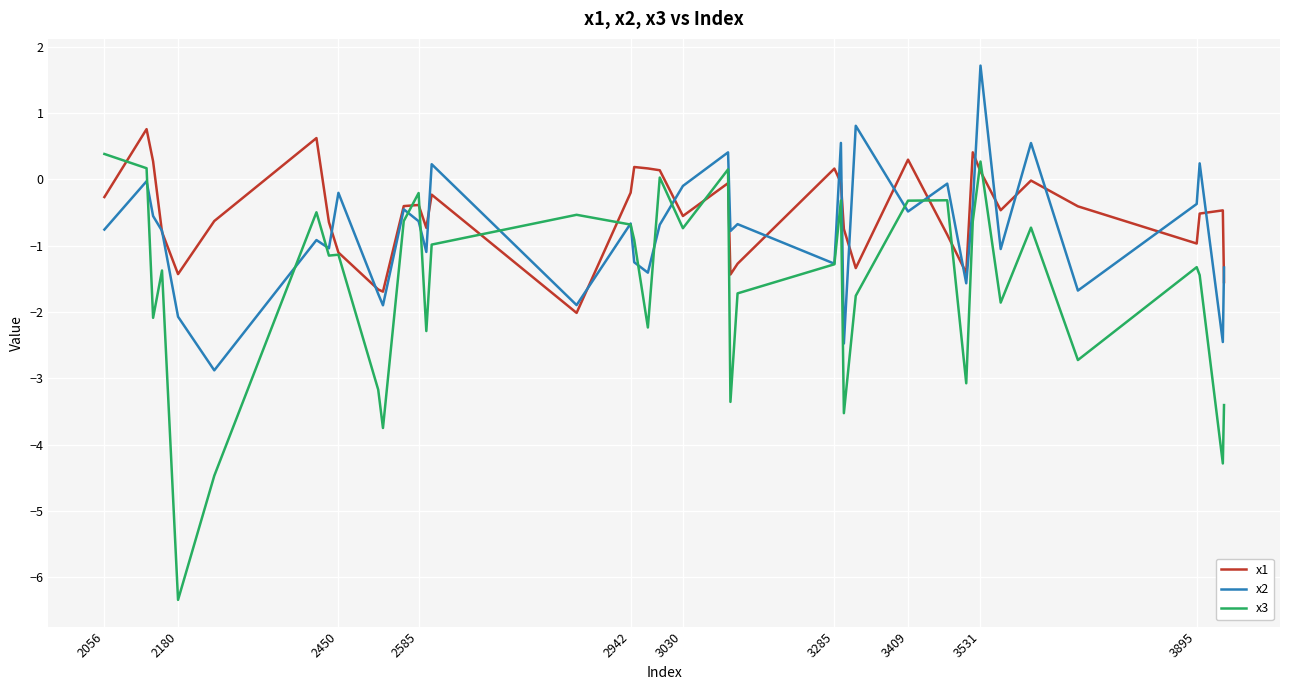

Is this an area chart (filled region under the line)?

No